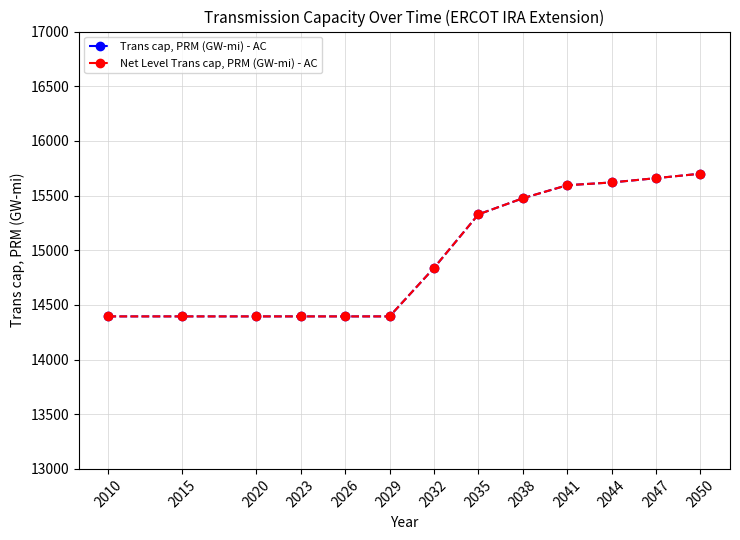

True or false: Net Level Trans cap, PRM (GW-mi) - AC has a value of 24043.4 at 2050.

False